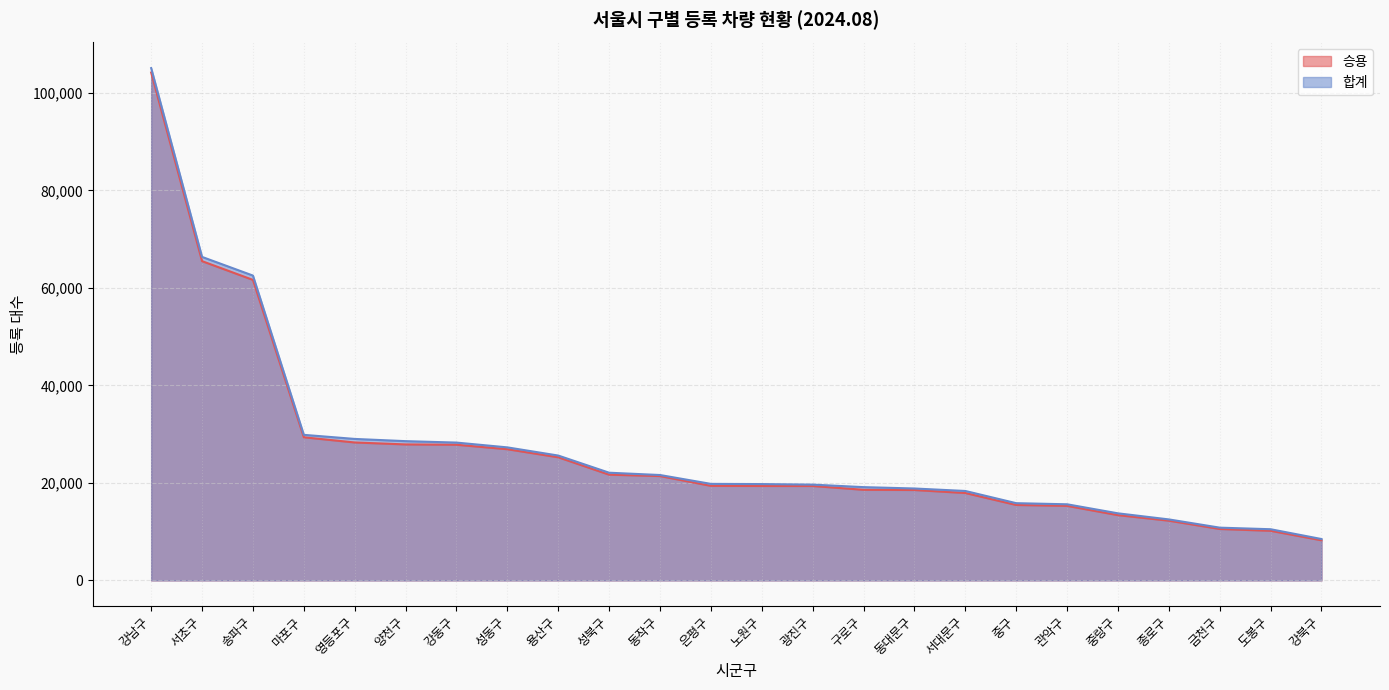

True or false: 합계 and 승용 intersect in this chart.

False